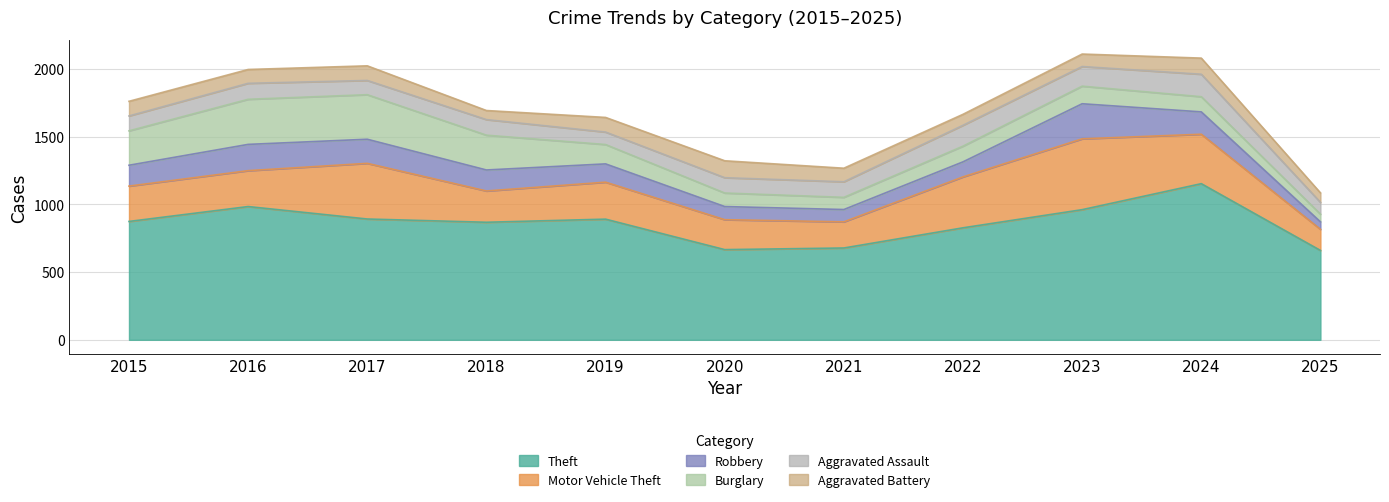

At which label does Theft first exceed 874?

2016